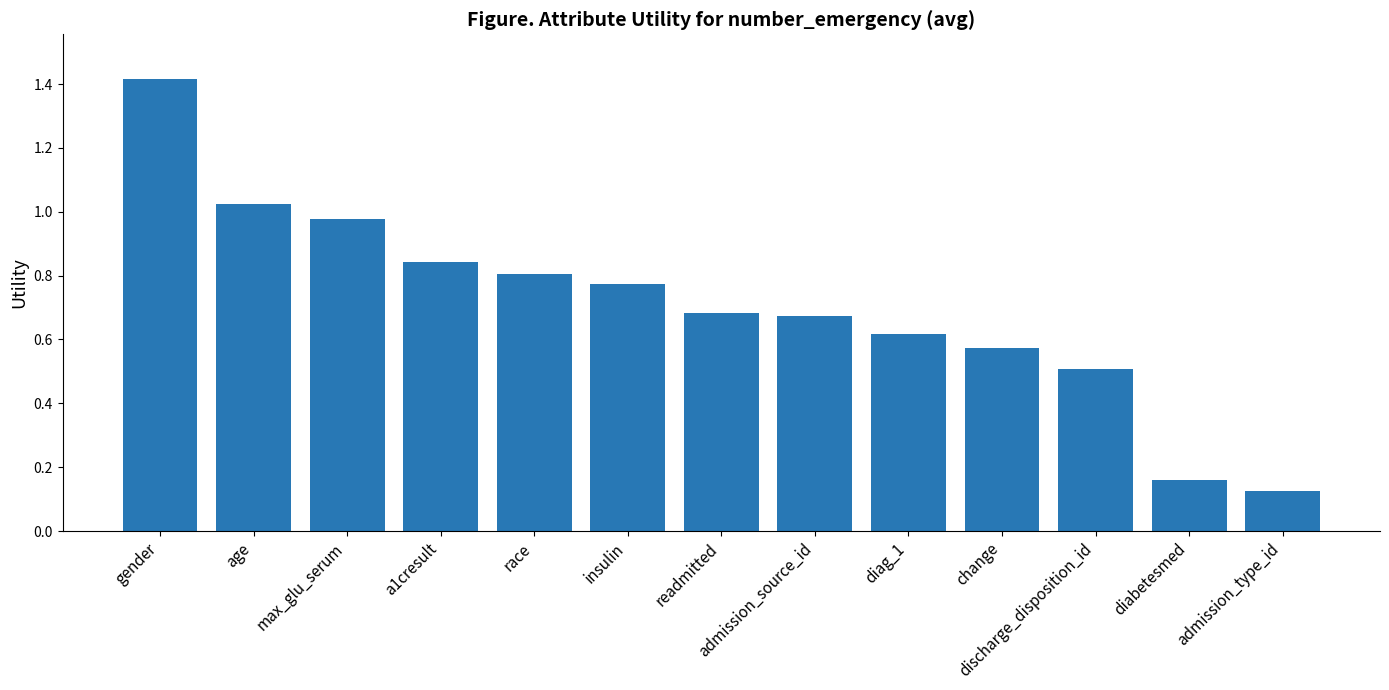

What is the change in value from change to discharge_disposition_id?

-0.1